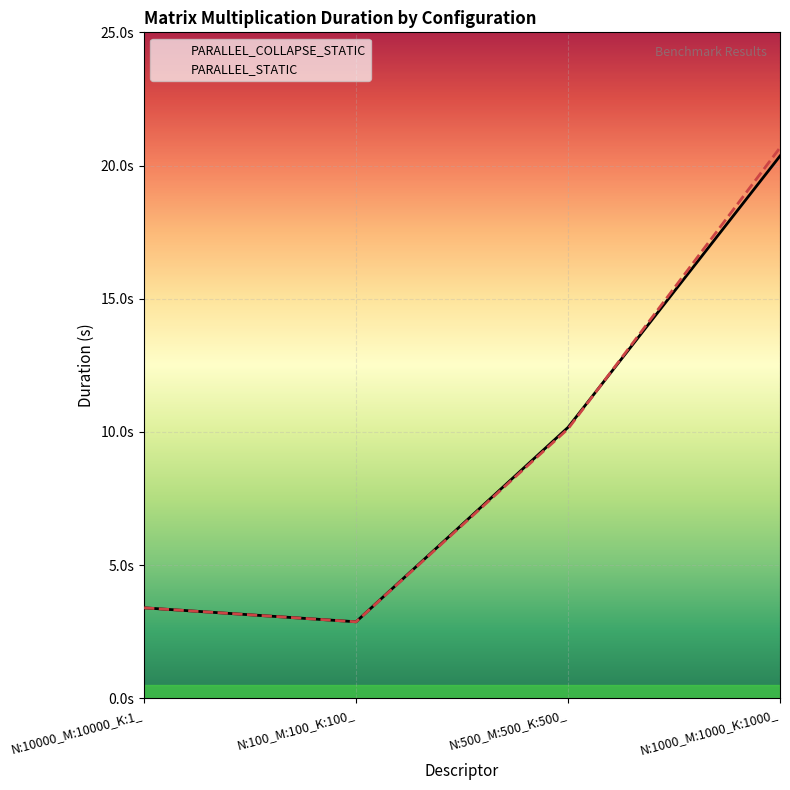

Reading left to right, transcribe all the data shown in this chart.

PARALLEL_COLLAPSE_STATIC: N:10000_M:10000_K:1_=3.4	N:100_M:100_K:100_=2.9	N:500_M:500_K:500_=10.2	N:1000_M:1000_K:1000_=20.4
PARALLEL_STATIC: N:10000_M:10000_K:1_=3.4	N:100_M:100_K:100_=2.9	N:500_M:500_K:500_=10.1	N:1000_M:1000_K:1000_=20.7